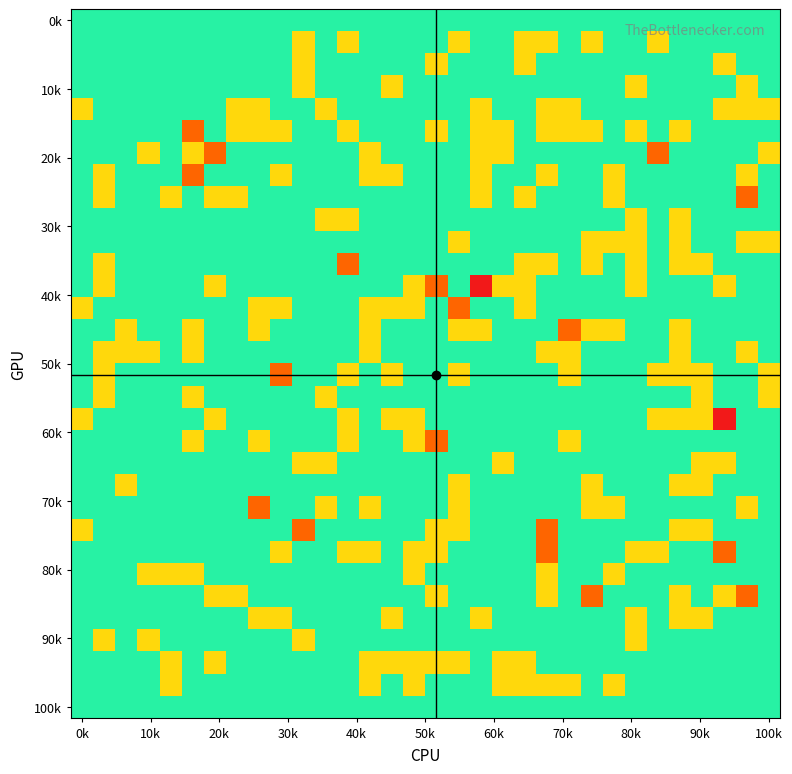

What is the maximum value shown in the chart?

3